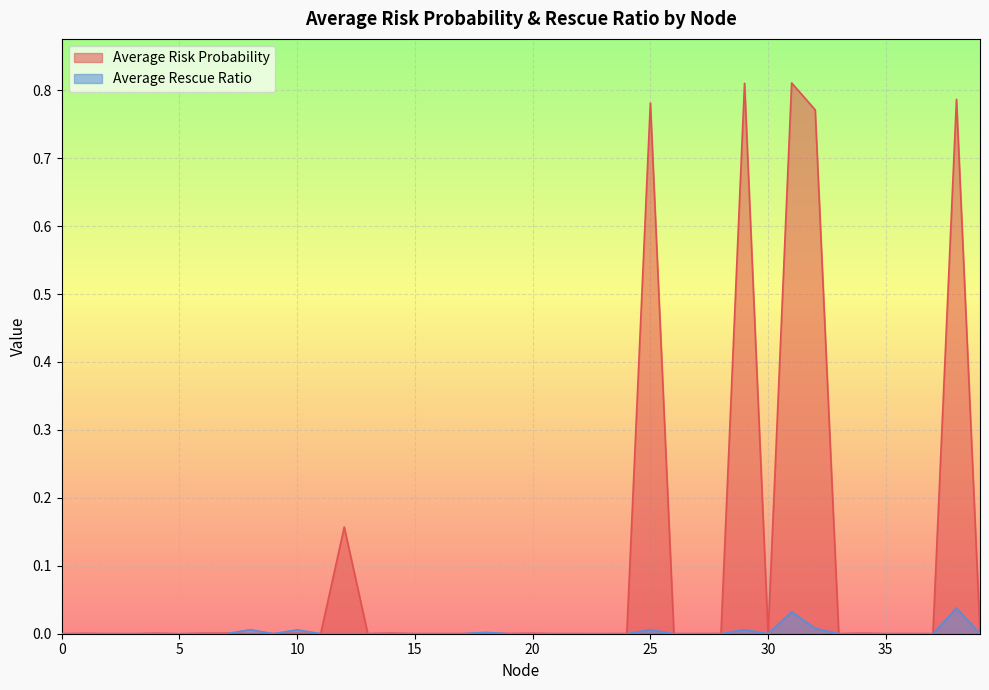

True or false: Average Rescue Ratio has a value of 0.0 at 9.

False